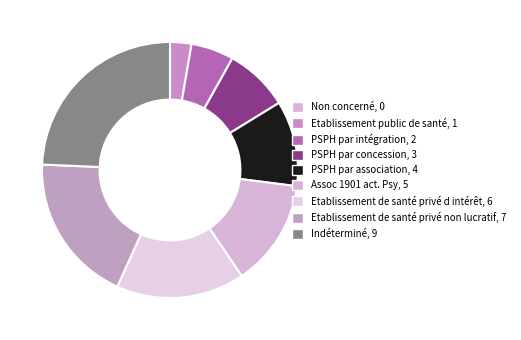

What percentage is NOT represented by Etablissement de santé privé non lucratif?

81.1%